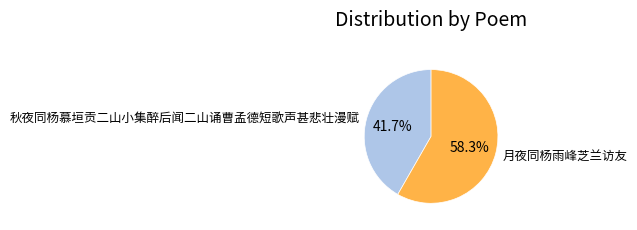

Which slice is the largest?

月夜同杨雨峰芝兰访友